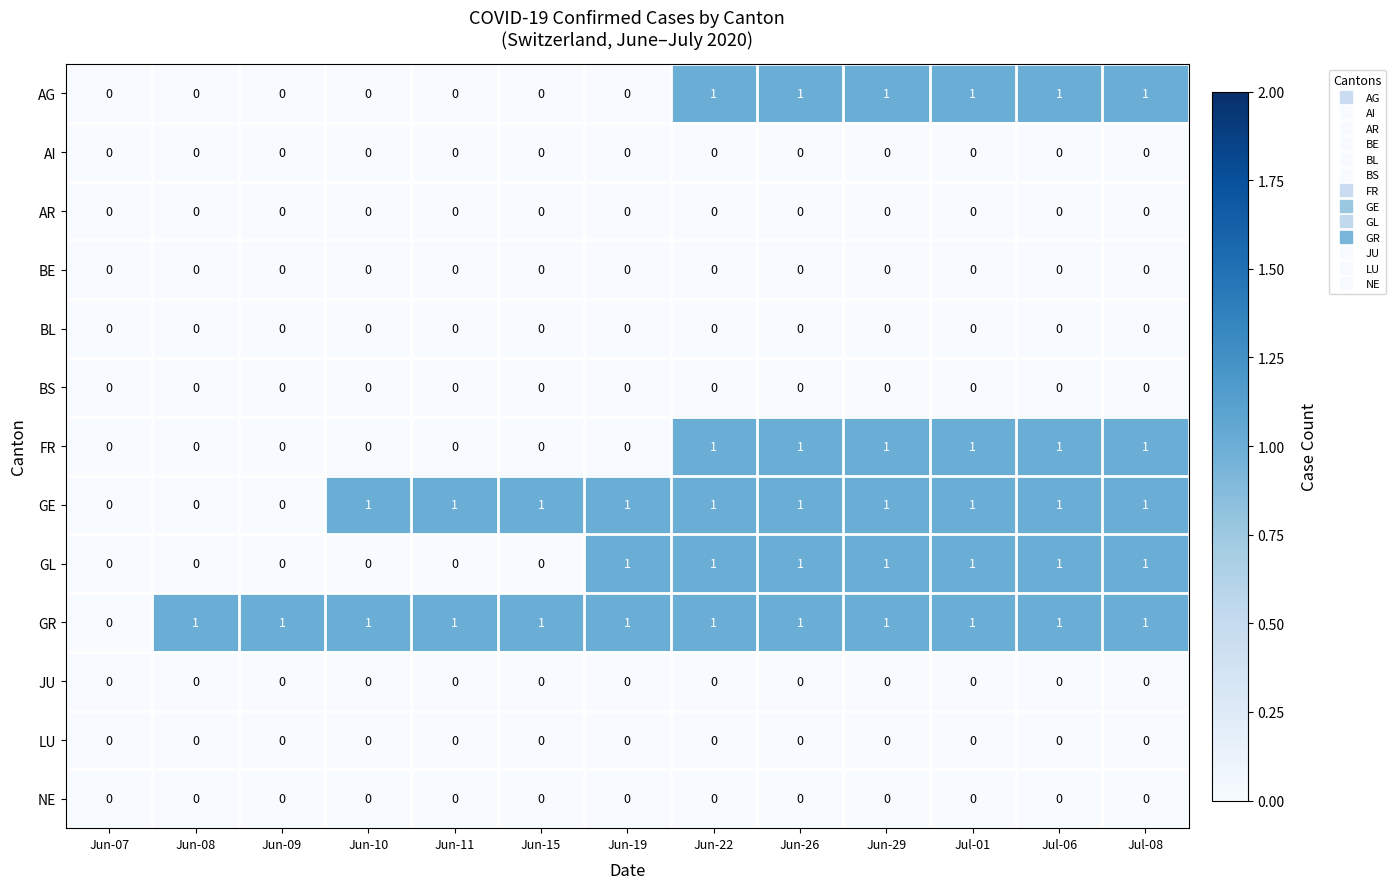

Is the value of GL at Jul-01 greater than the value of BL at Jul-06?

Yes